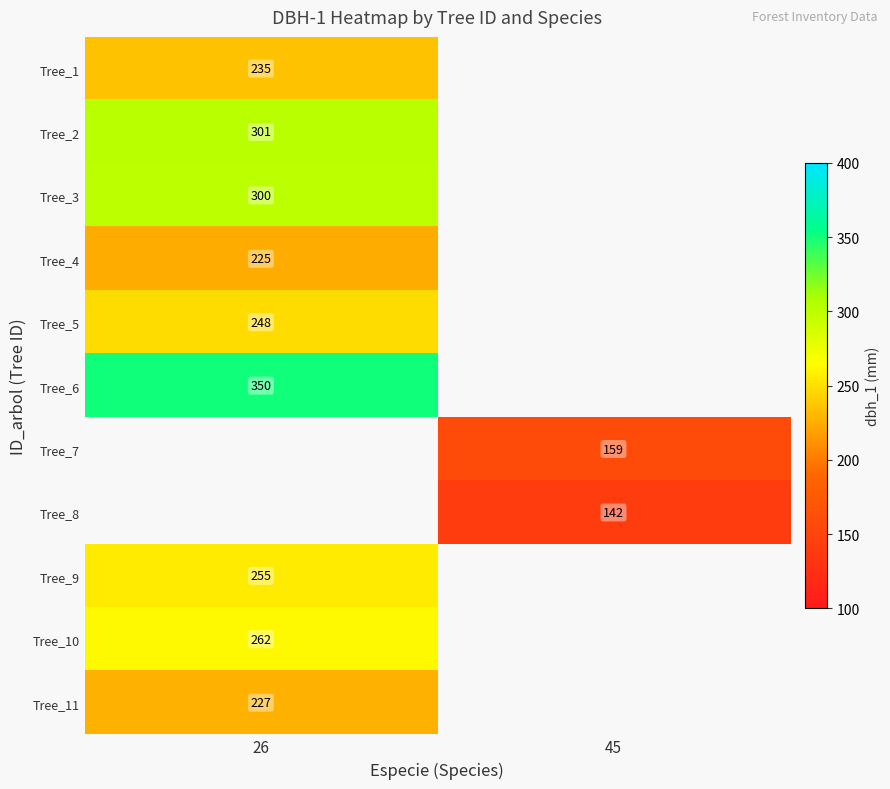

Is it true that Tree_2 equals 301 at 26?

True